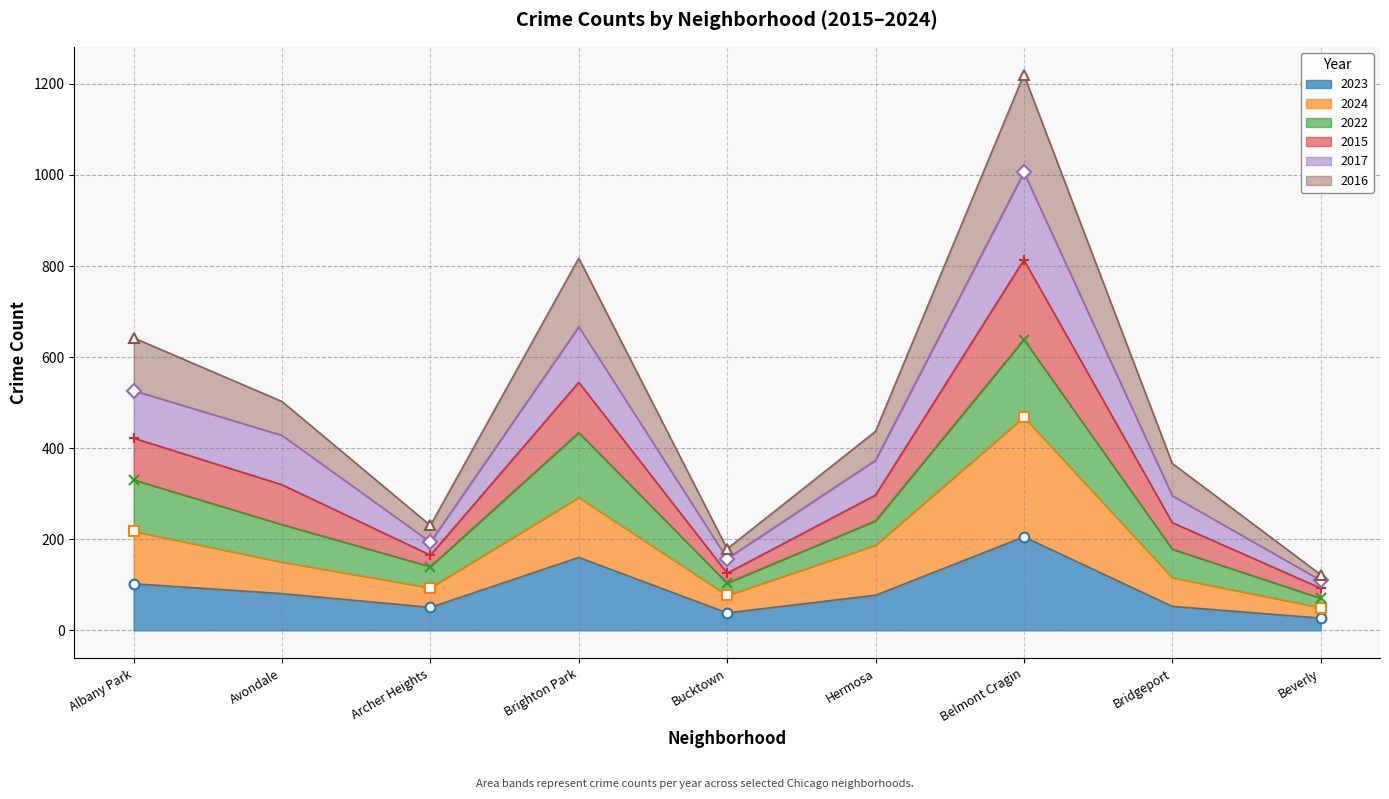

What is the greatest value displayed?

1220.5